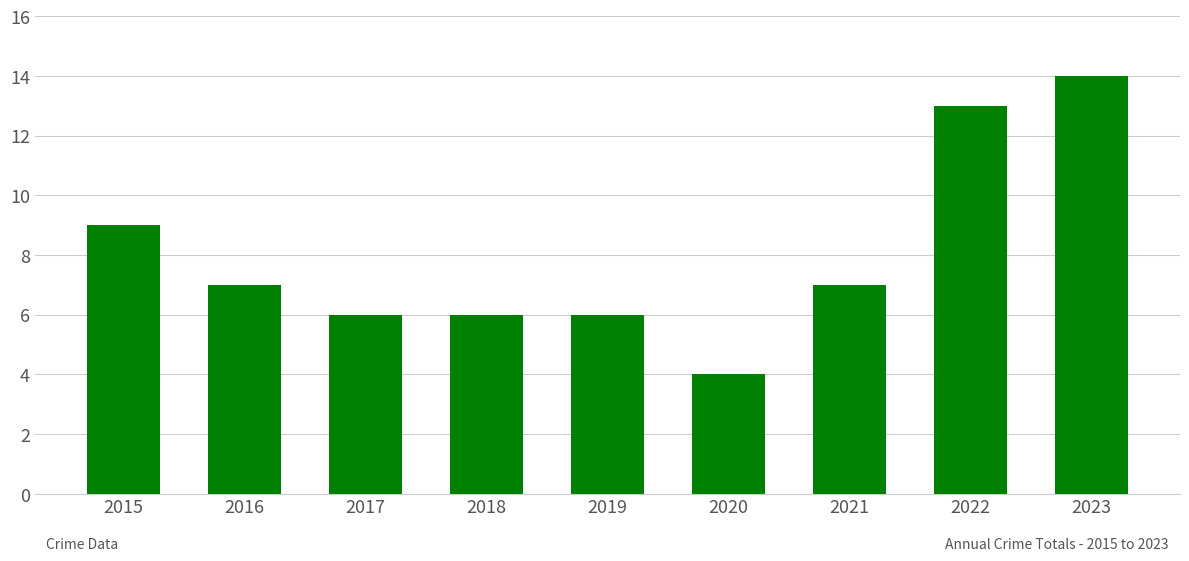

Read the value at 2015, to the nearest 10.

10